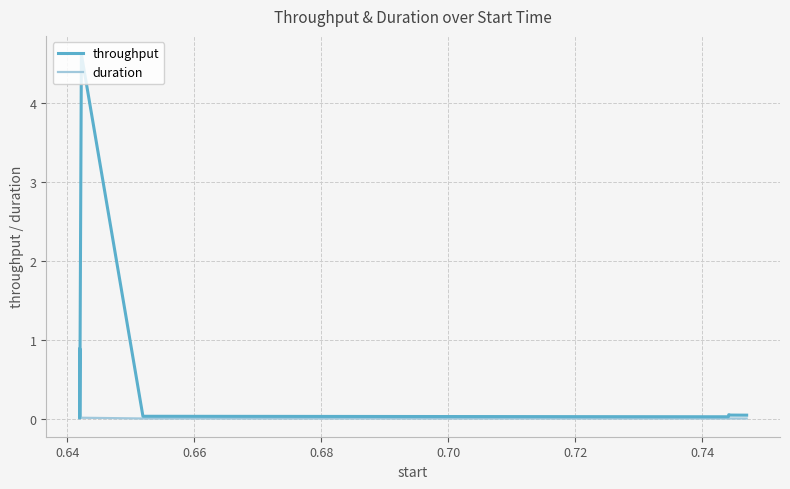

What is the greatest value displayed?

4.6